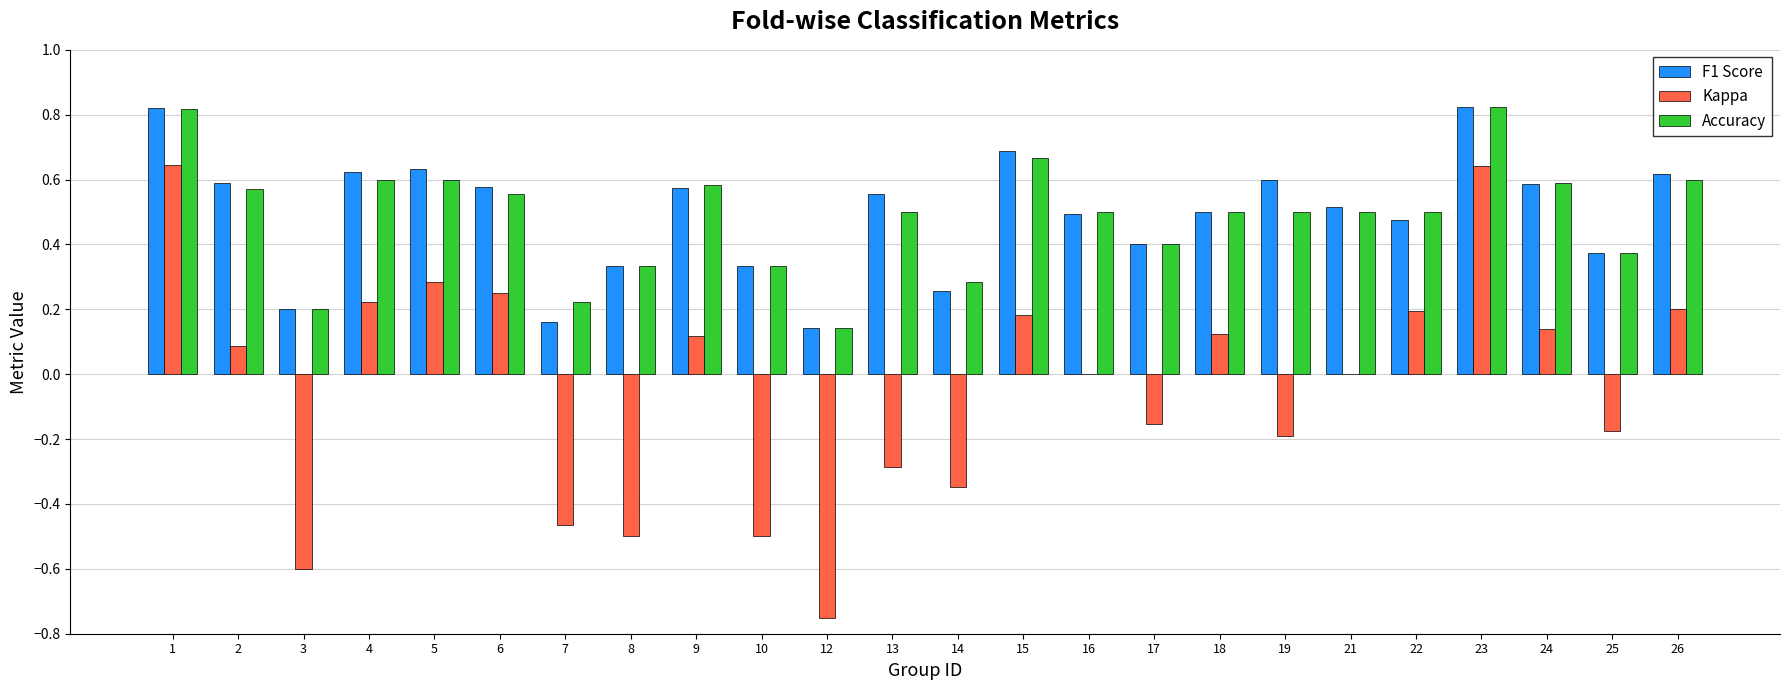

Is the value of Accuracy at 16 greater than the value of Kappa at 2?

Yes